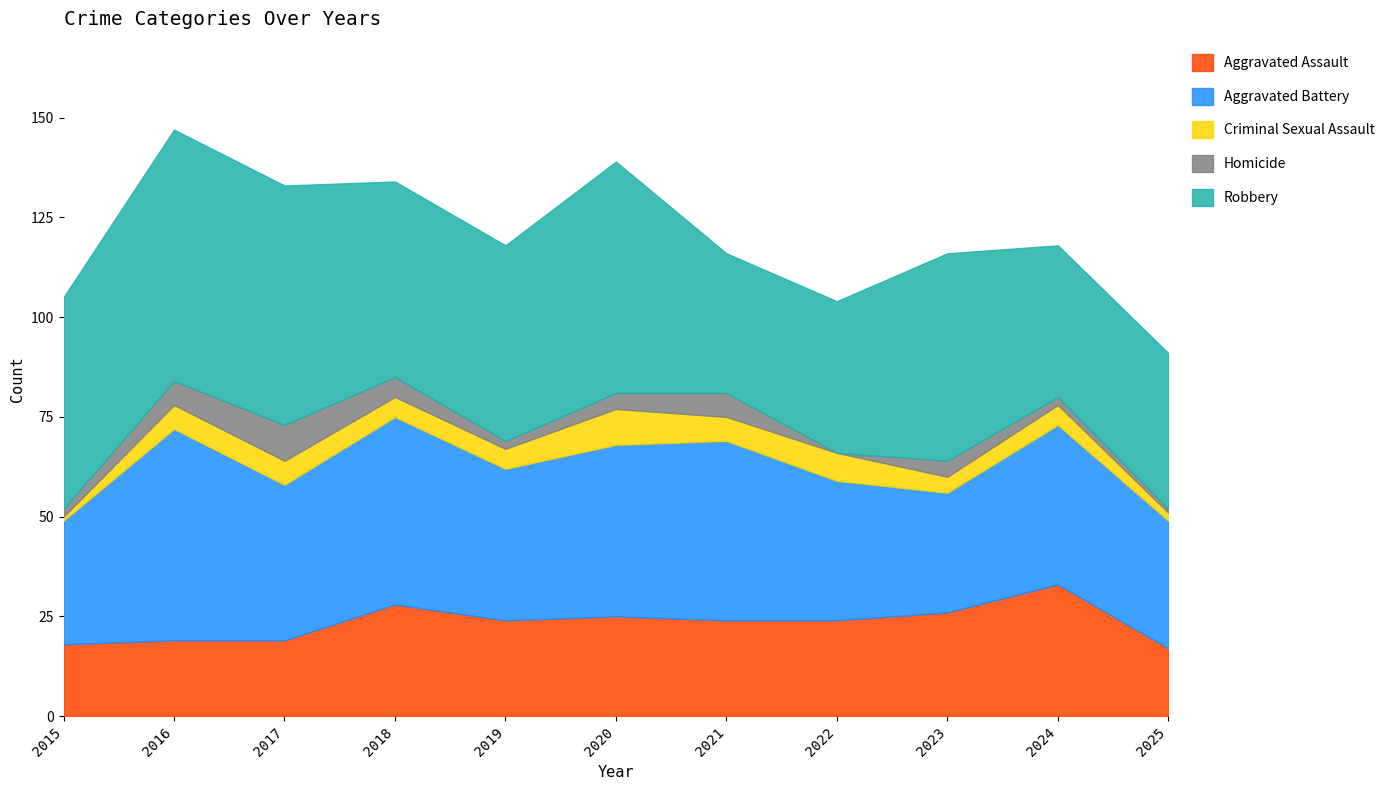

True or false: Aggravated Assault and Homicide intersect in this chart.

False